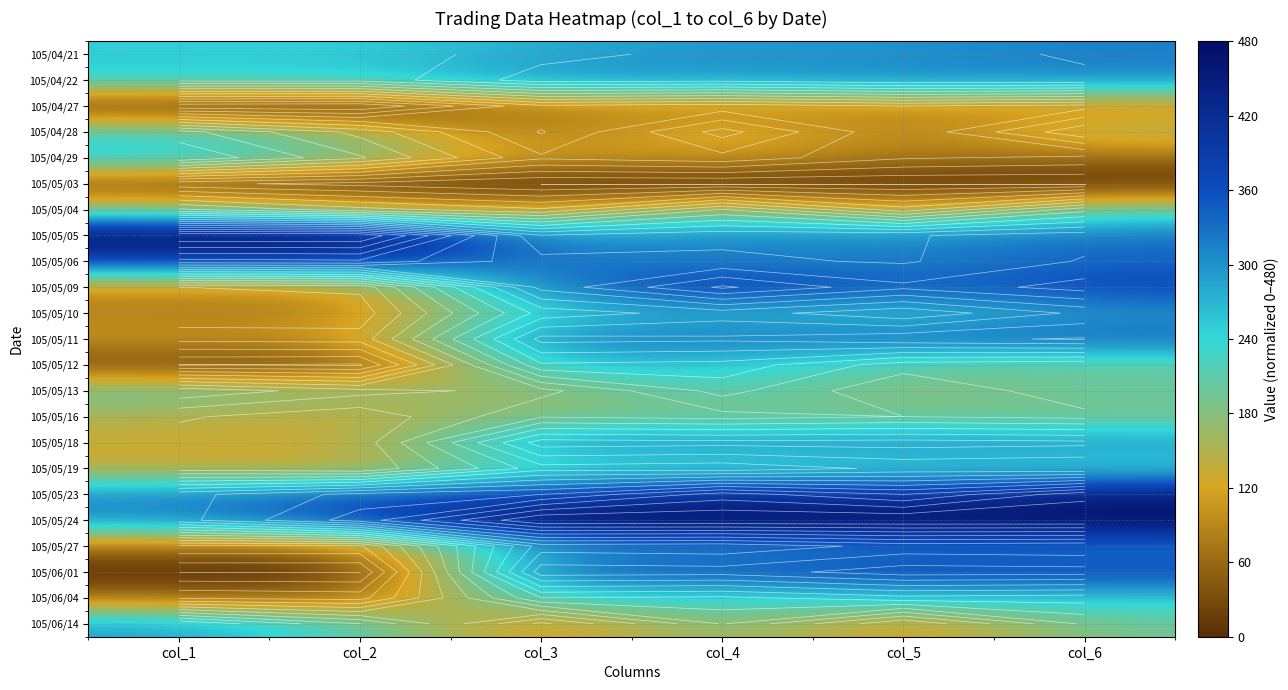

Rank the series at col_1 from highest to lowest value.

105/05/05, 105/05/06, 105/05/23, 105/05/24, 105/06/14, 105/04/29, 105/04/21, 105/04/22, 105/04/28, 105/05/13, 105/05/04, 105/05/16, 105/05/18, 105/05/19, 105/05/11, 105/05/09, 105/05/10, 105/05/27, 105/06/04, 105/05/03, 105/05/12, 105/04/27, 105/06/01